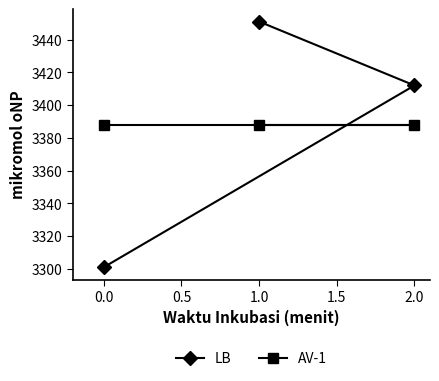

The value of LB at 2.0 is 3412. True or false?

True